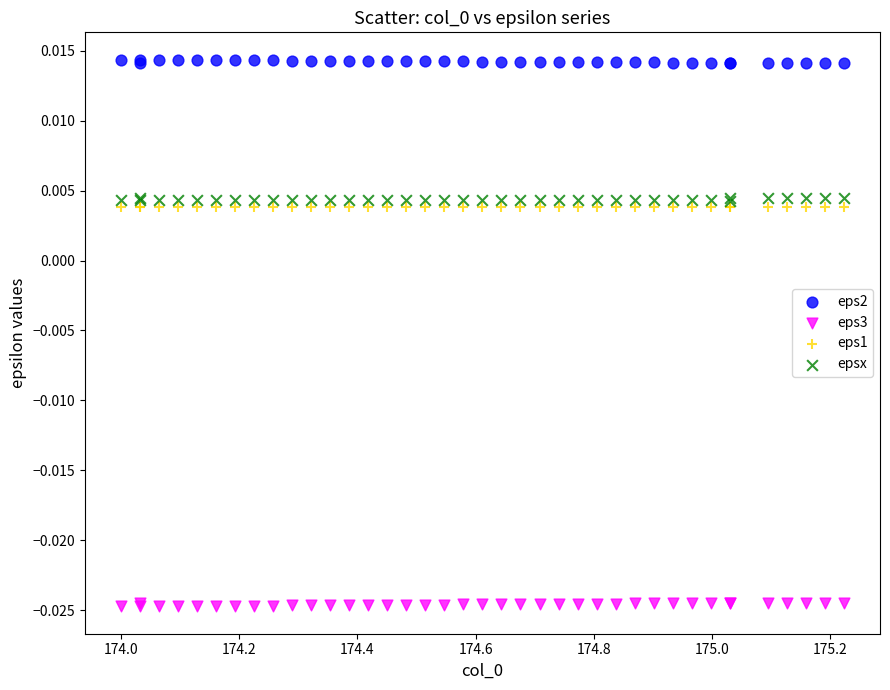

Which series reaches the minimum Y coordinate?

eps3